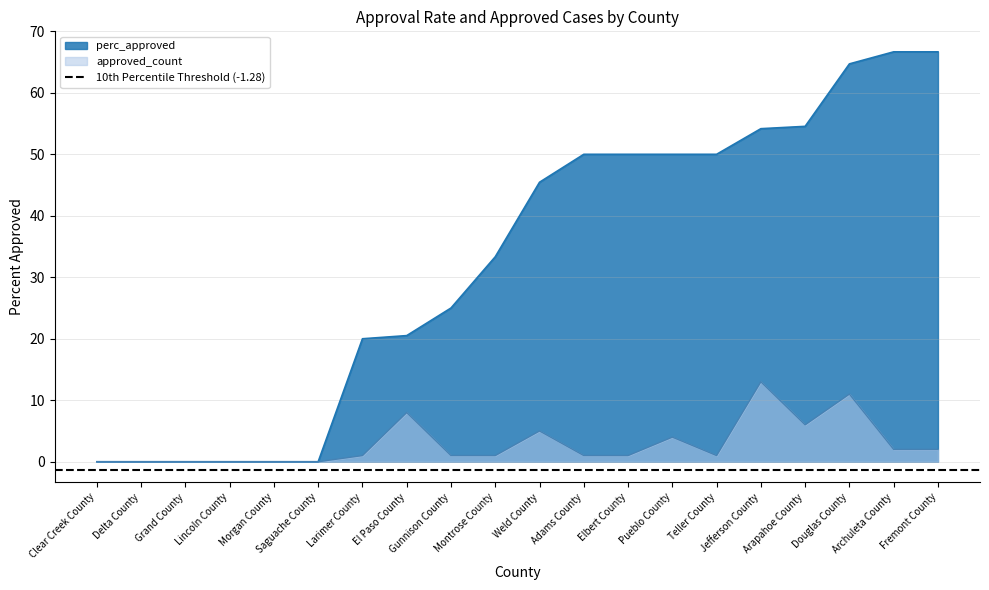

Reading left to right, list all the values displayed in this chart.

perc_approved: Clear Creek County=0.0	Delta County=0.0	Grand County=0.0	Lincoln County=0.0	Morgan County=0.0	Saguache County=0.0	Larimer County=20.0	El Paso County=20.5	Gunnison County=25.0	Montrose County=33.3	Weld County=45.5	Adams County=50.0	Elbert County=50.0	Pueblo County=50.0	Teller County=50.0	Jefferson County=54.2	Arapahoe County=54.5	Douglas County=64.7	Archuleta County=66.7	Fremont County=66.7
approved_count: Clear Creek County=0.0	Delta County=0.0	Grand County=0.0	Lincoln County=0.0	Morgan County=0.0	Saguache County=0.0	Larimer County=1.0	El Paso County=8.0	Gunnison County=1.0	Montrose County=1.0	Weld County=5.0	Adams County=1.0	Elbert County=1.0	Pueblo County=4.0	Teller County=1.0	Jefferson County=13.0	Arapahoe County=6.0	Douglas County=11.0	Archuleta County=2.0	Fremont County=2.0